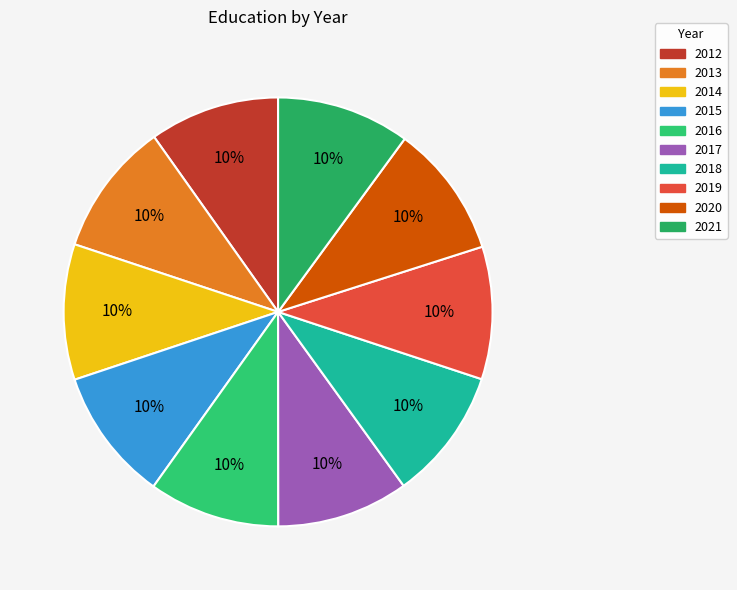

How much of the chart is everything except 2016?

90.1%